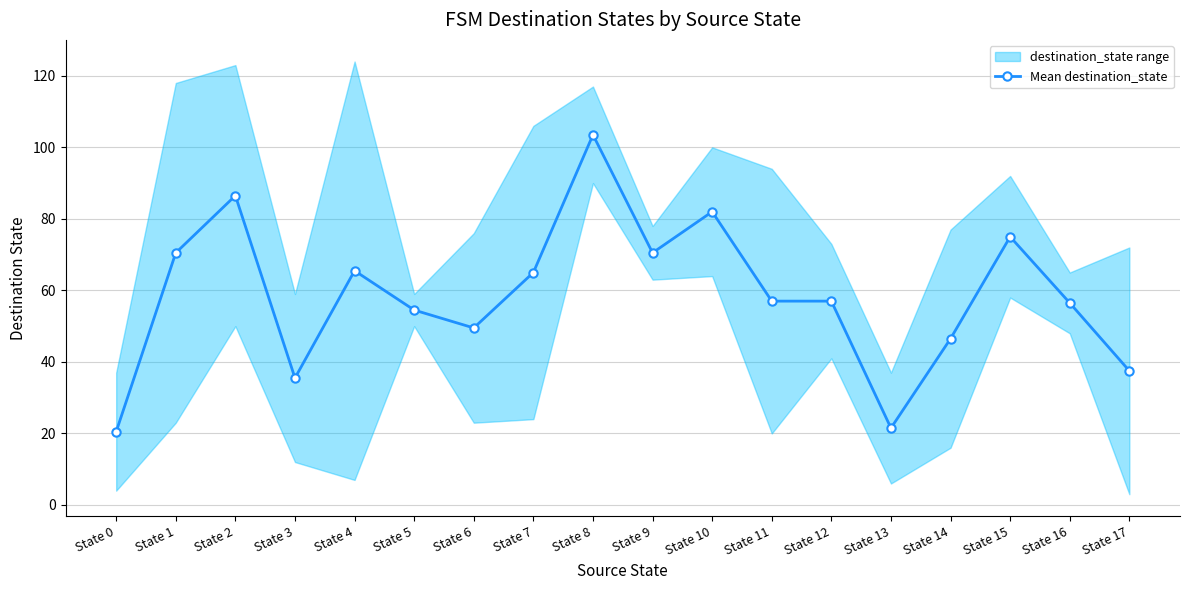

Reading left to right, list all the values displayed in this chart.

State 0=20.5	State 1=70.5	State 2=86.5	State 3=35.5	State 4=65.5	State 5=54.5	State 6=49.5	State 7=65.0	State 8=103.5	State 9=70.5	State 10=82.0	State 11=57.0	State 12=57.0	State 13=21.5	State 14=46.5	State 15=75.0	State 16=56.5	State 17=37.5